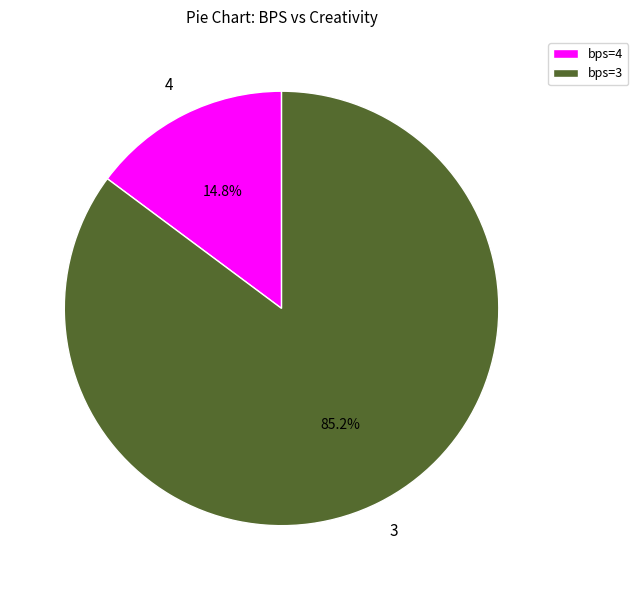

To the nearest percent, what is the difference between the largest and smallest slice percentages?

70%